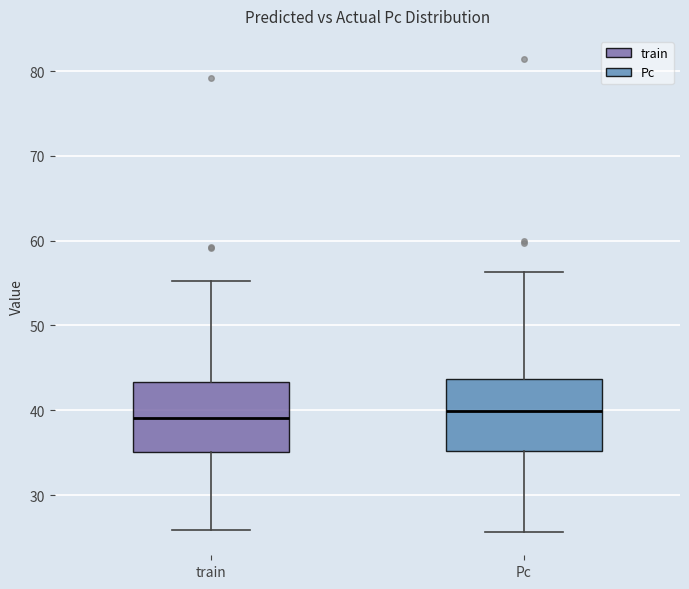

Reading left to right, transcribe this box plot: for each box, give where its median line is, the range the box spans, and where its two whiskers end, as read against the y-axis. The values are not printed on the chart, so give them approximately, as read against the axis.

train: median 39, box 35 to 43, whiskers 26 to 55
Pc: median 40, box 35 to 44, whiskers 26 to 56